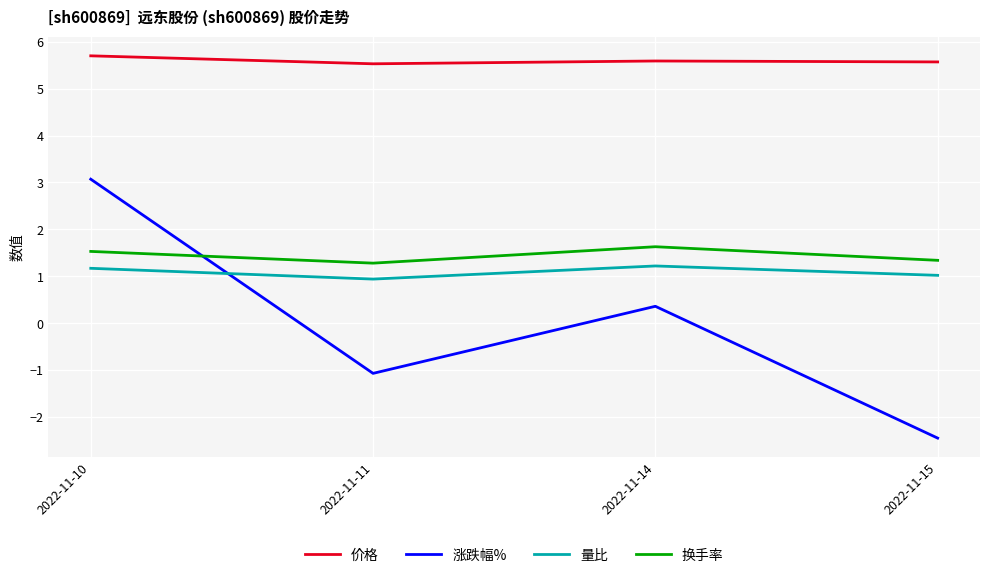

Which series has the largest range (max minus min)?

涨跌幅%